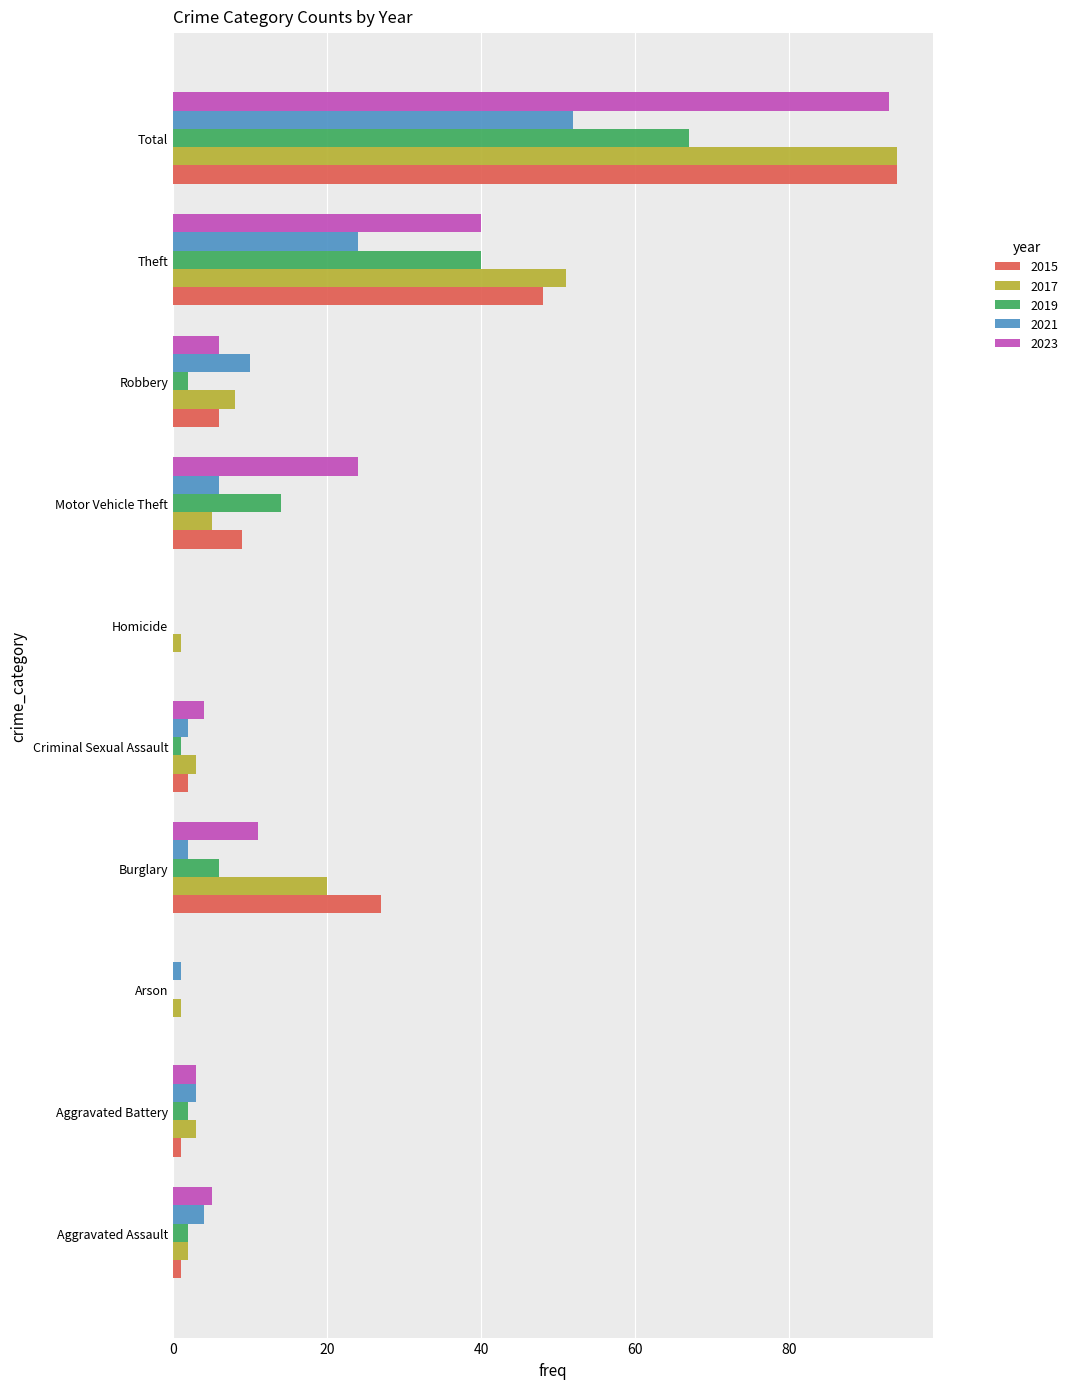

The 2017 series shows 51 at Theft. True or false?

True